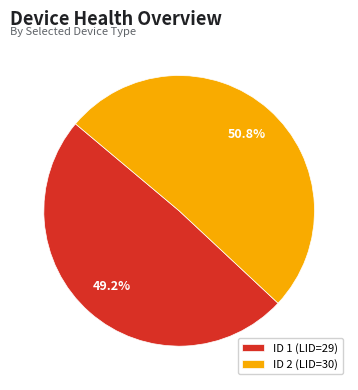

Which slice is the largest?

ID 2 (LID=30)